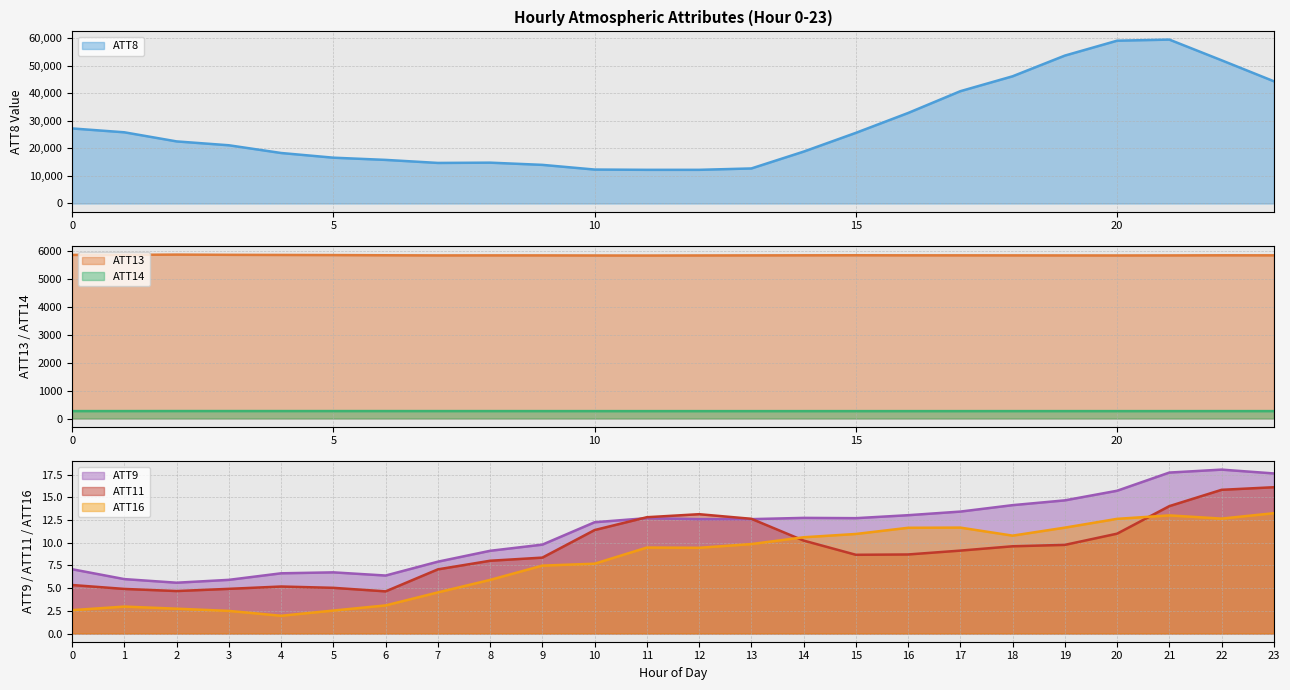

Rank the series at 3 from highest to lowest value.

ATT8, ATT13, ATT14, ATT9, ATT11, ATT16